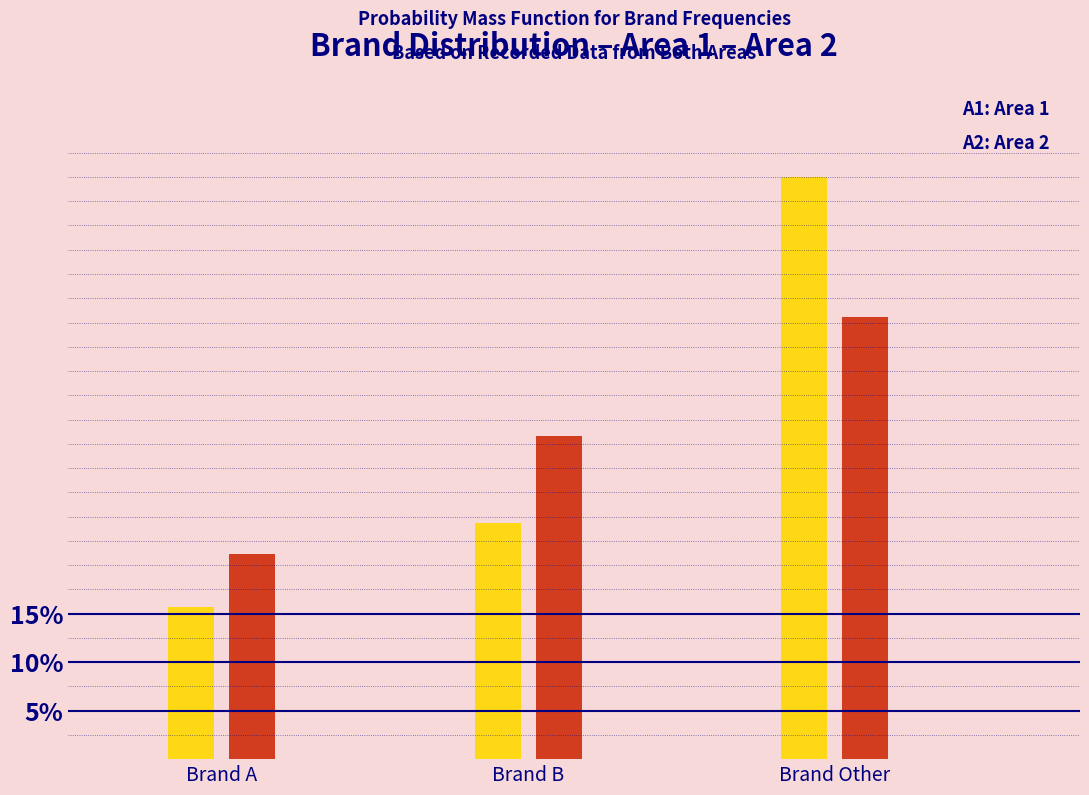

Reading left to right, list all the values displayed in this chart.

Area 1: Brand A=15.7	Brand B=24.3	Brand Other=60.0
Area 2: Brand A=21.1	Brand B=33.3	Brand Other=45.6